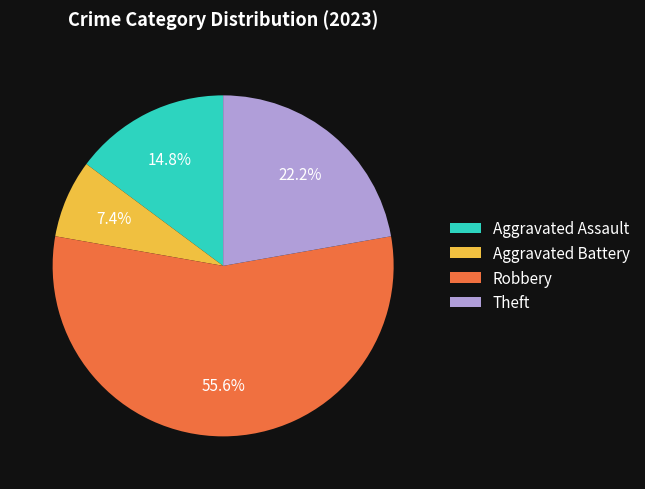

True or false: Aggravated Battery accounts for 7% of the total.

True